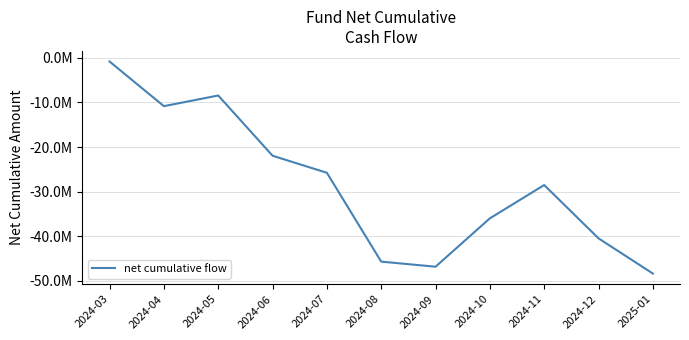

What position from the left is 2024-04?

2